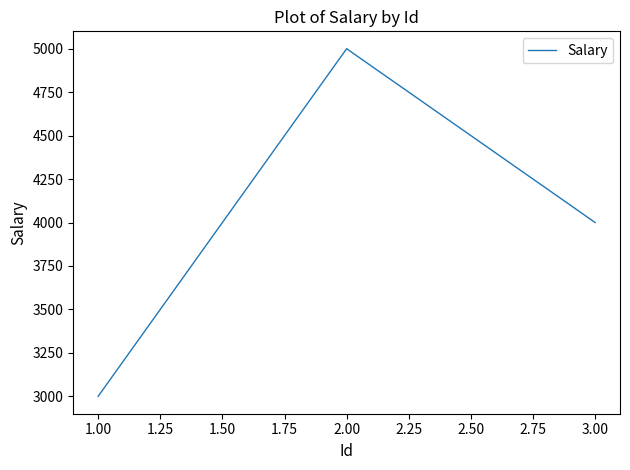

Rank the categories by value from highest to lowest.

2.00, 3.00, 1.00